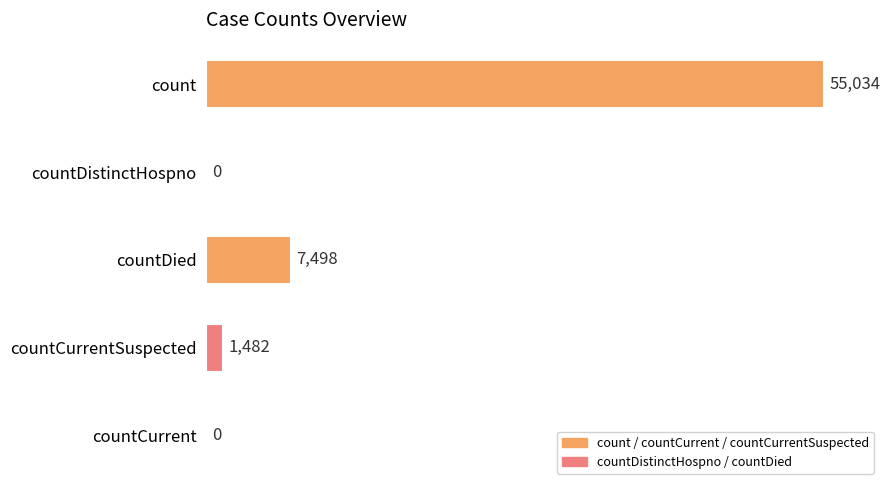

How many positive values are there?

3